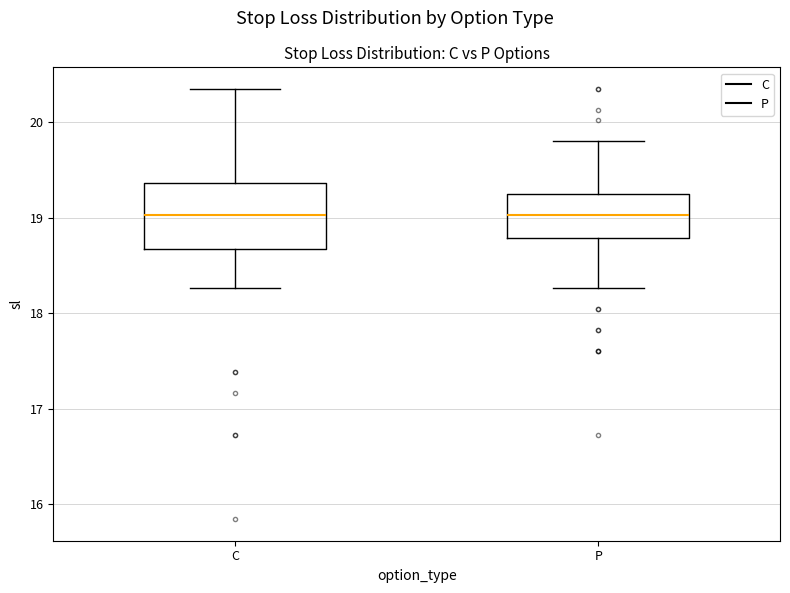

Reading left to right, transcribe this box plot: for each box, give where its median line is, the range the box spans, and where its two whiskers end, as read against the y-axis. The values are not printed on the chart, so give them approximately, as read against the axis.

C: median 19.0, box 18.7 to 19.4, whiskers 18.3 to 20.4
P: median 19.0, box 18.8 to 19.3, whiskers 18.3 to 19.8